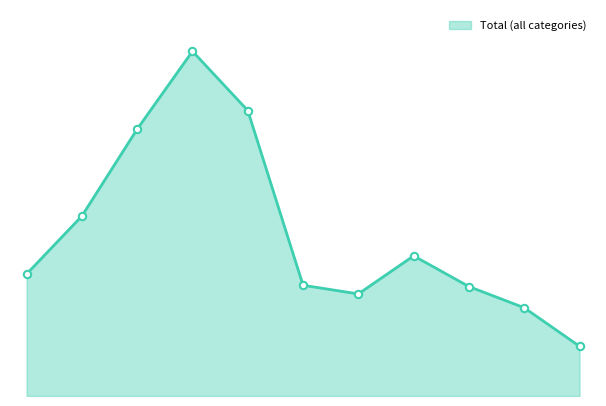

Does the chart have visible grid lines?

No